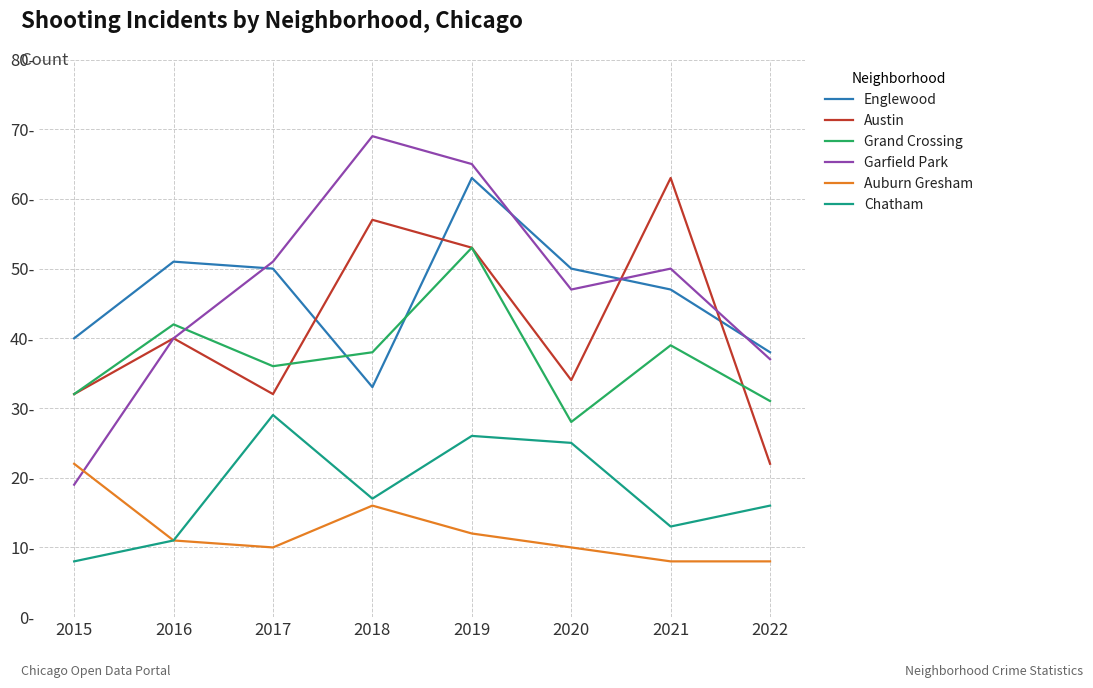

True or false: Grand Crossing has more than 0 points higher than both neighbors.

True